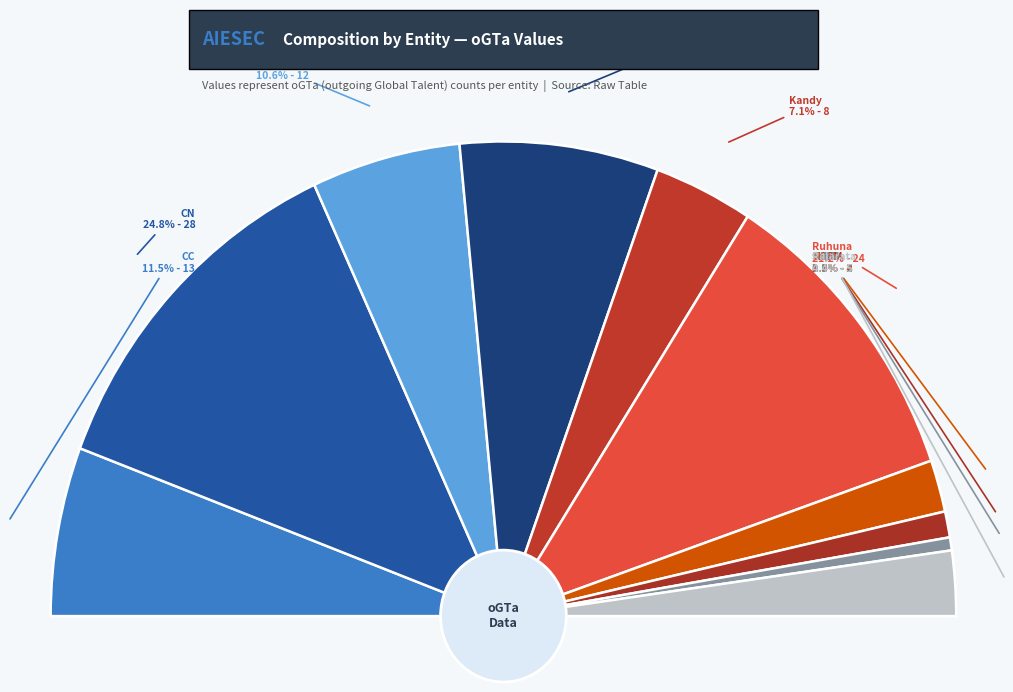

Which slice is the largest?

CN